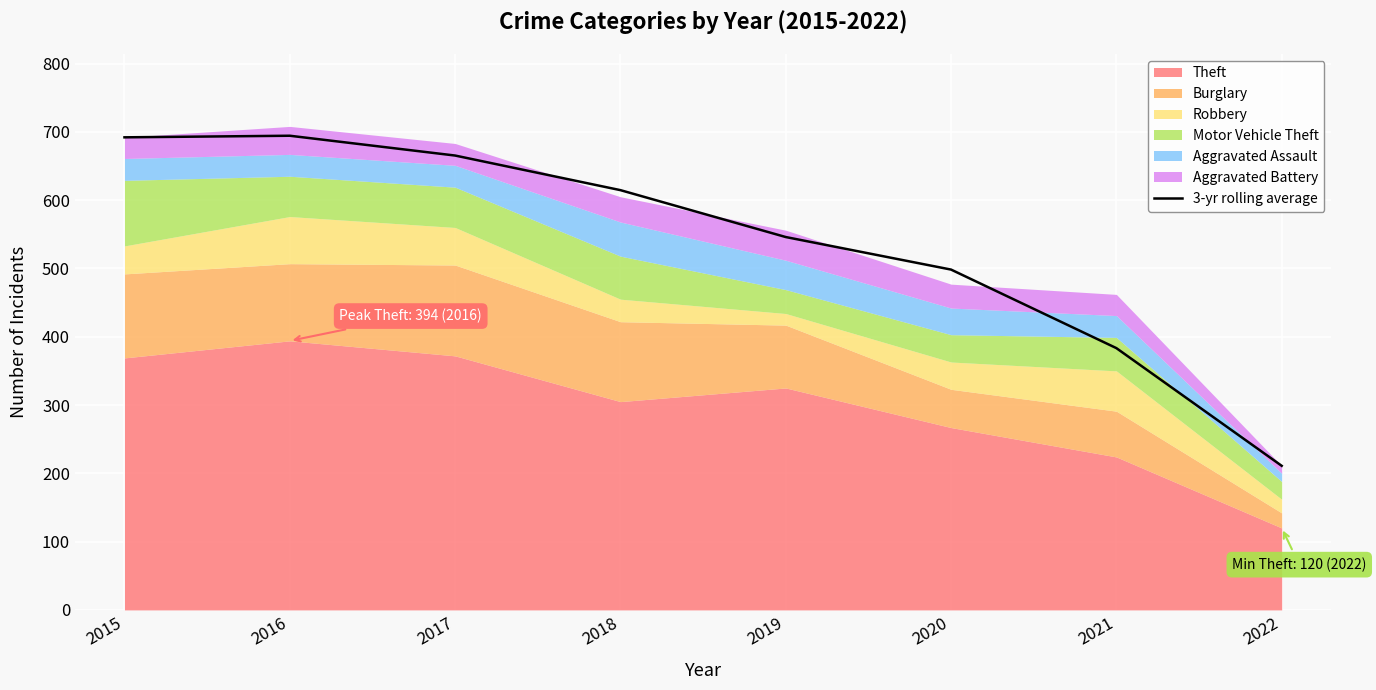

At which label does the data first exceed 614?

2015